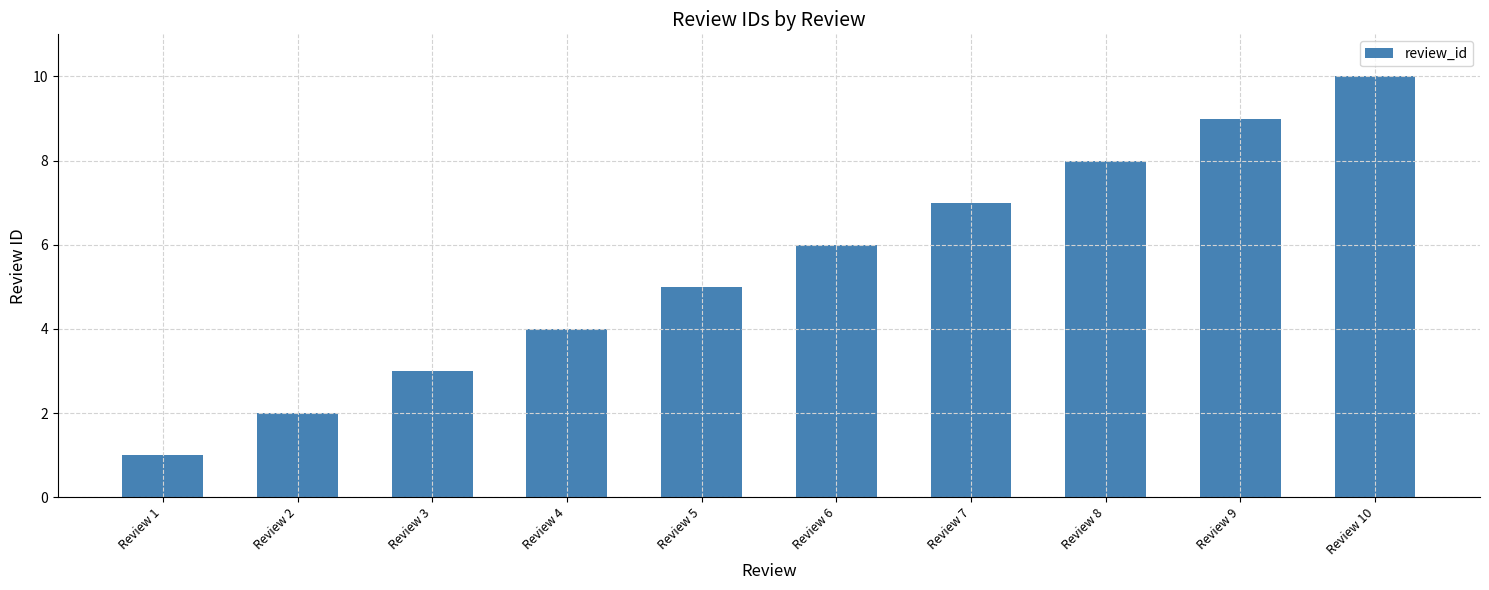

What is the sum of all values?

55